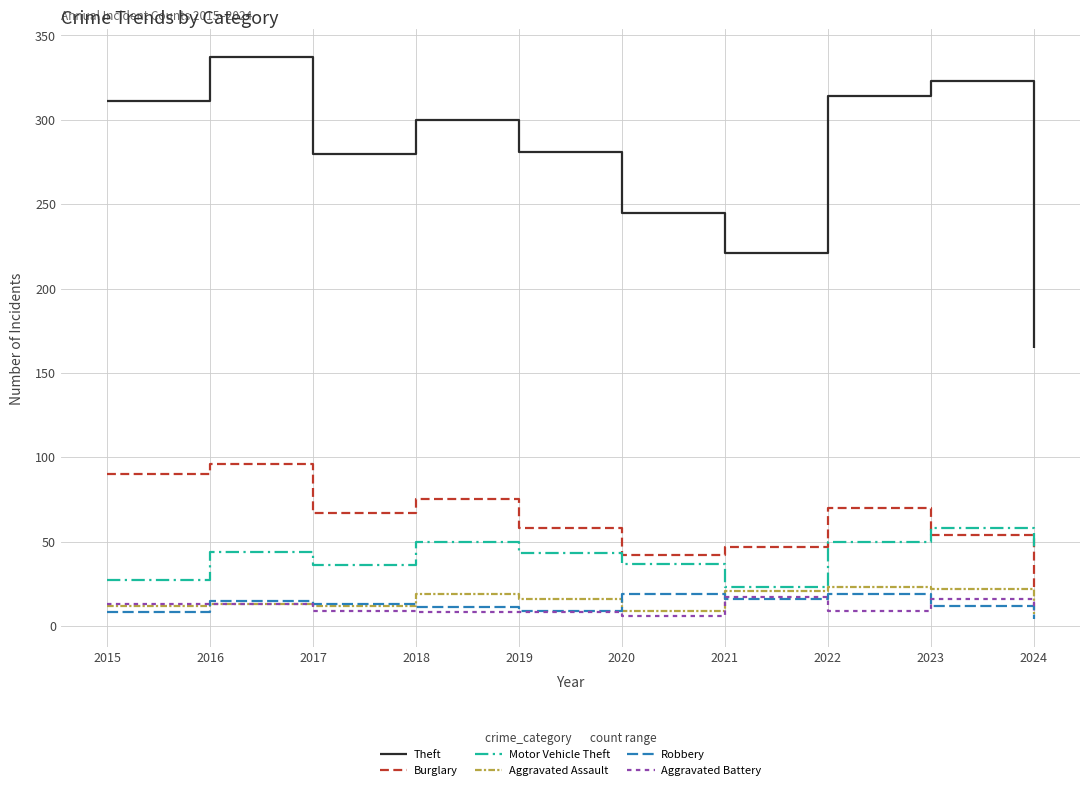

In Robbery, how many points are higher than both neighbors (excluding endpoints)?

3